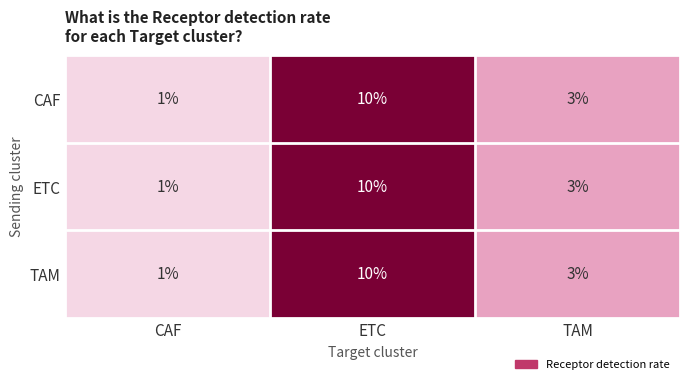

At which category is the sum across all series the highest?

ETC